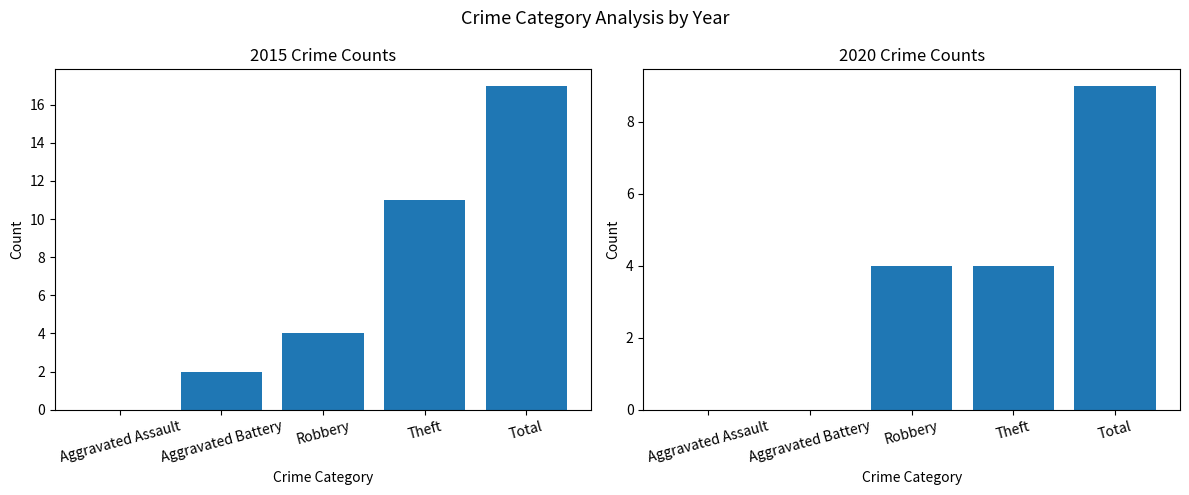

The value of 2015 at Robbery is 4. True or false?

True